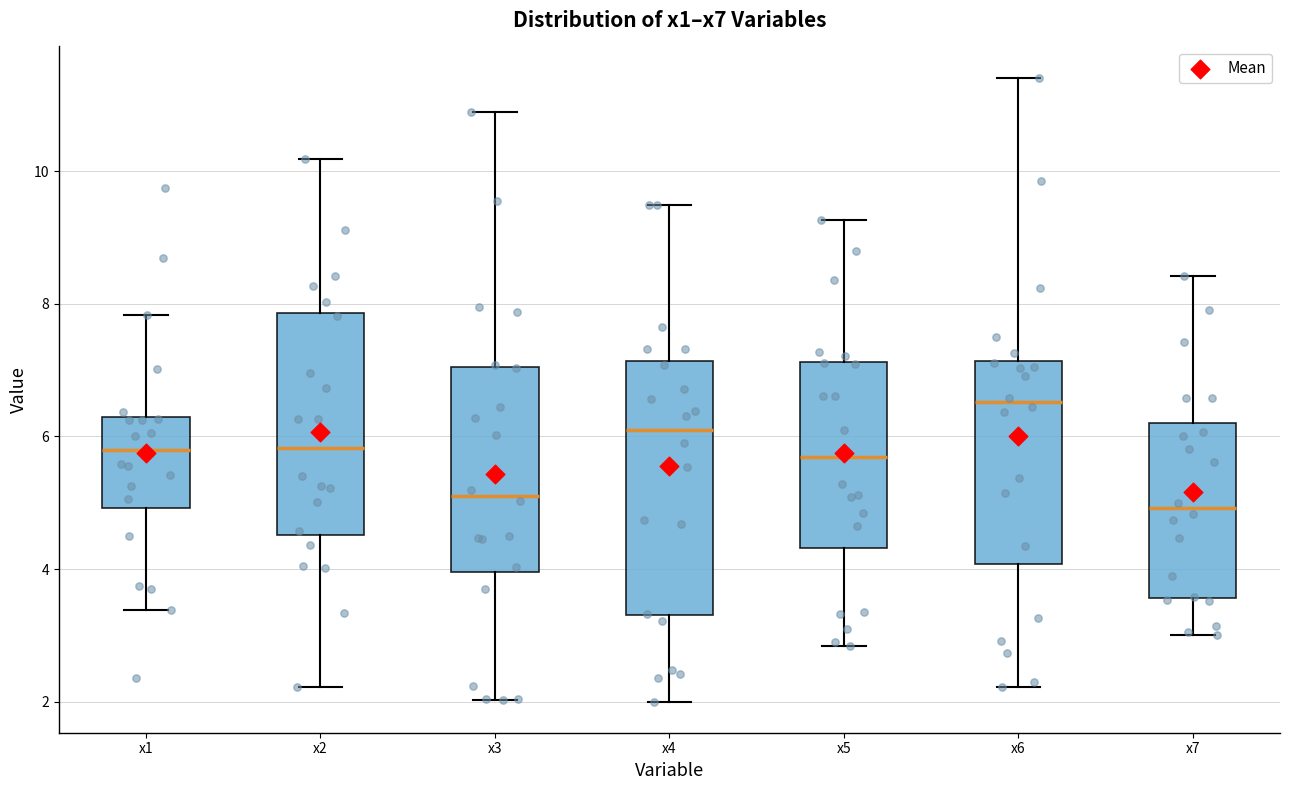

Reading left to right, transcribe this box plot: for each box, give where its median line is, the range the box spans, and where its two whiskers end, as read against the y-axis. The values are not printed on the chart, so give them approximately, as read against the axis.

x1: median 5.8, box 5.0 to 6.2, whiskers 3.4 to 7.8
x2: median 5.8, box 4.6 to 7.8, whiskers 2.2 to 10.2
x3: median 5.2, box 4.0 to 7.0, whiskers 2.0 to 10.8
x4: median 6.2, box 3.2 to 7.2, whiskers 2.0 to 9.4
x5: median 5.6, box 4.4 to 7.2, whiskers 2.8 to 9.2
x6: median 6.6, box 4.0 to 7.2, whiskers 2.2 to 11.4
x7: median 5.0, box 3.6 to 6.2, whiskers 3.0 to 8.4